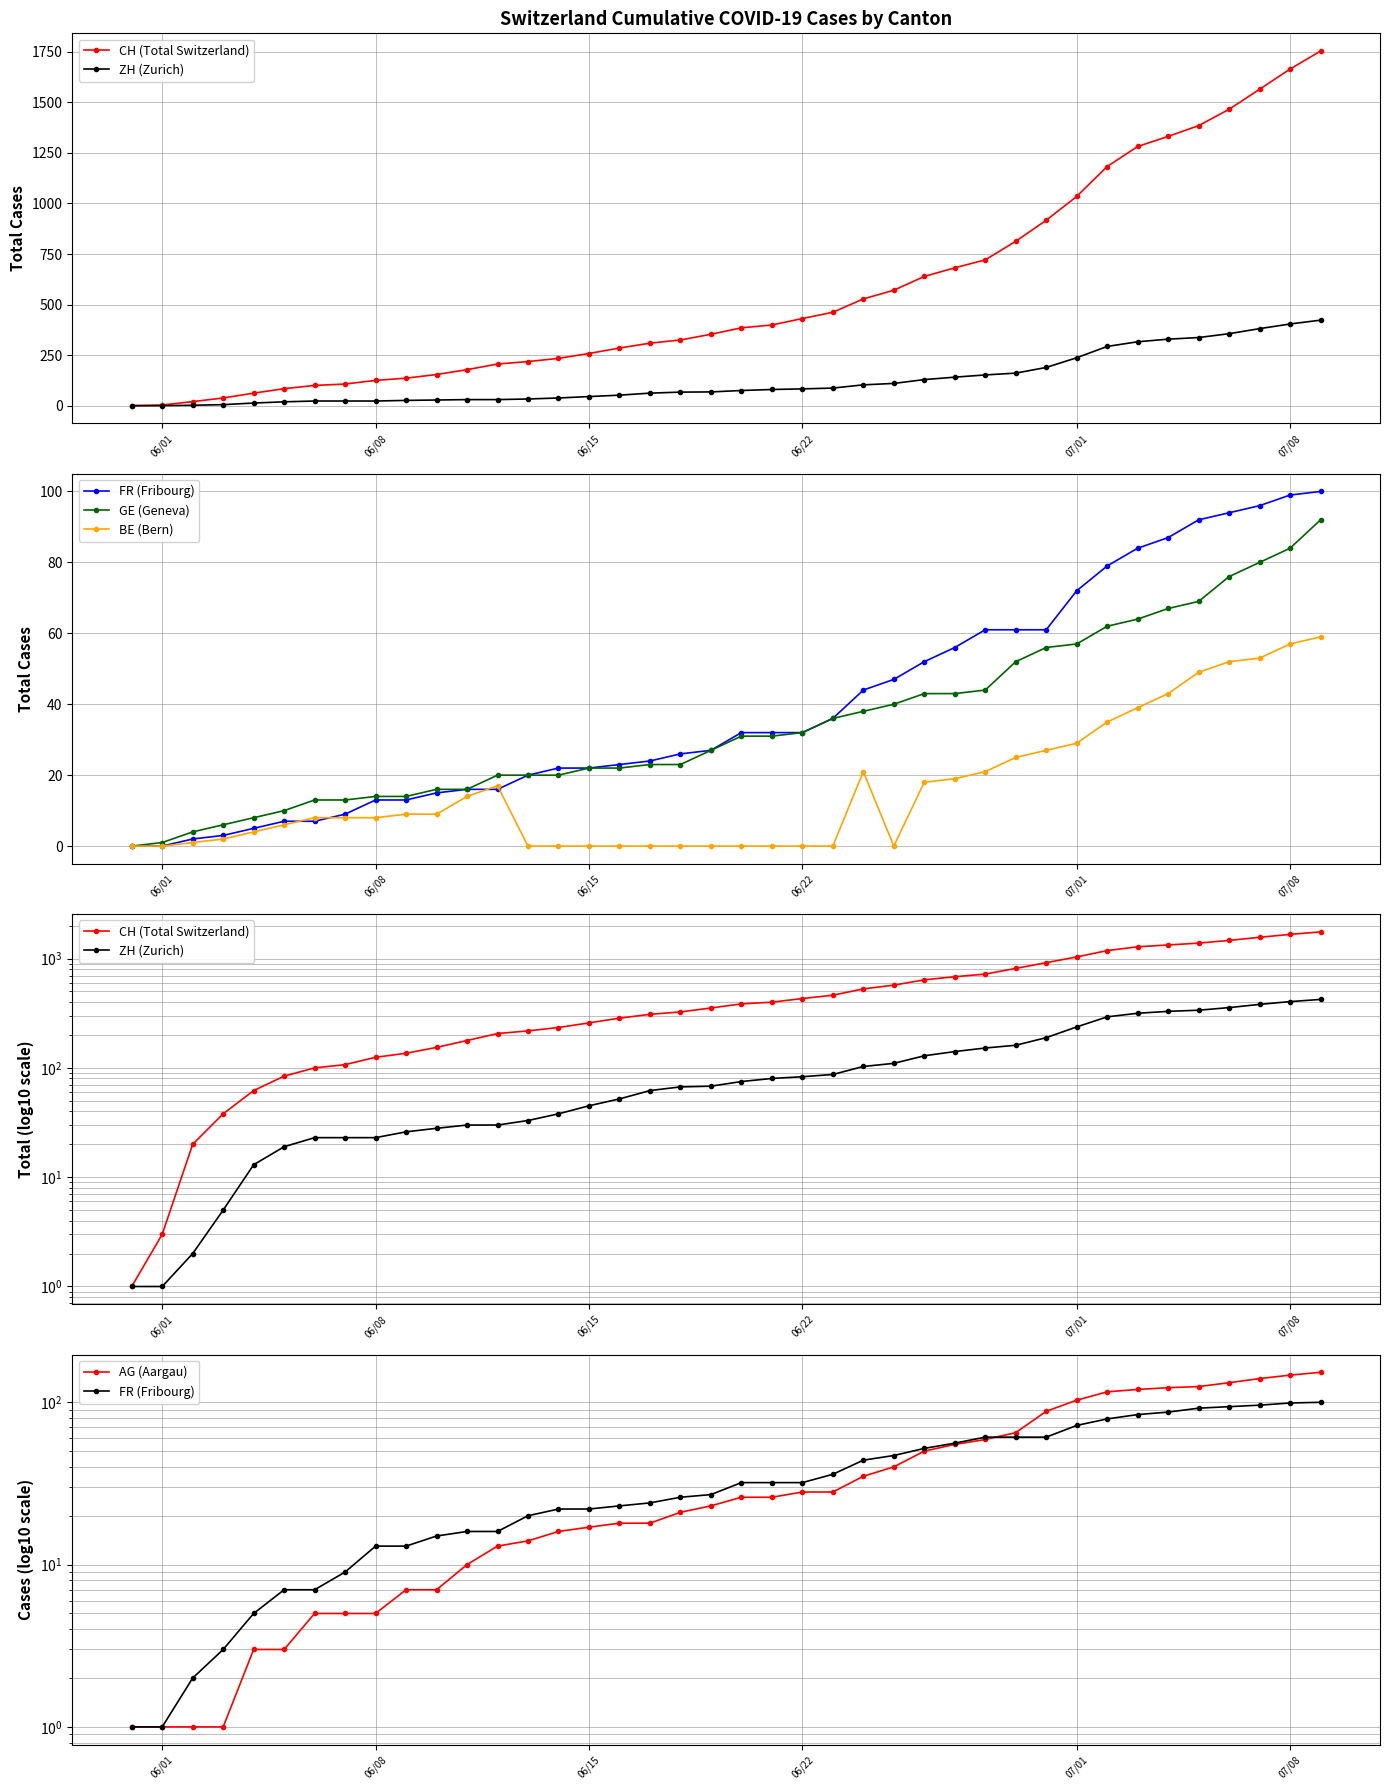

At which label does ZH (Zurich) reach its minimum?

06/01